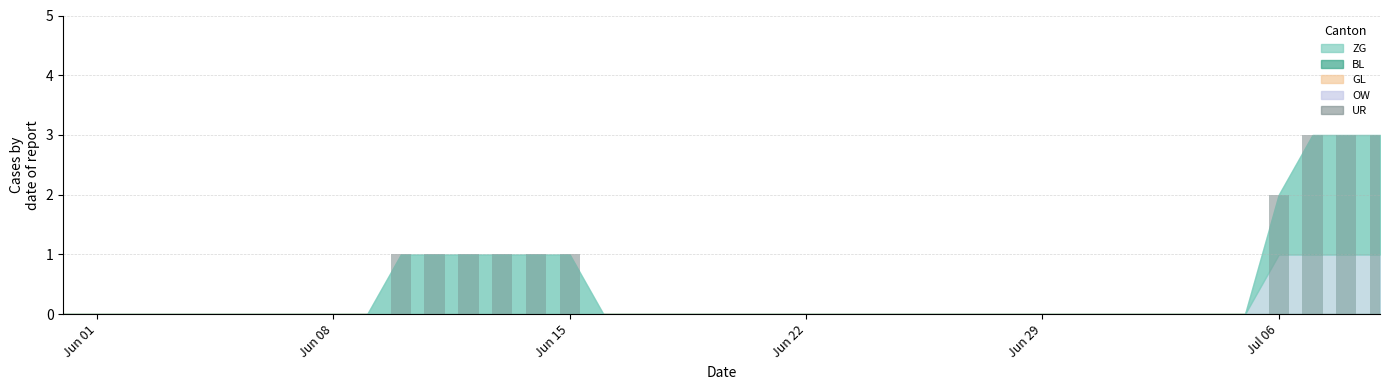

What is the greatest value displayed?

3